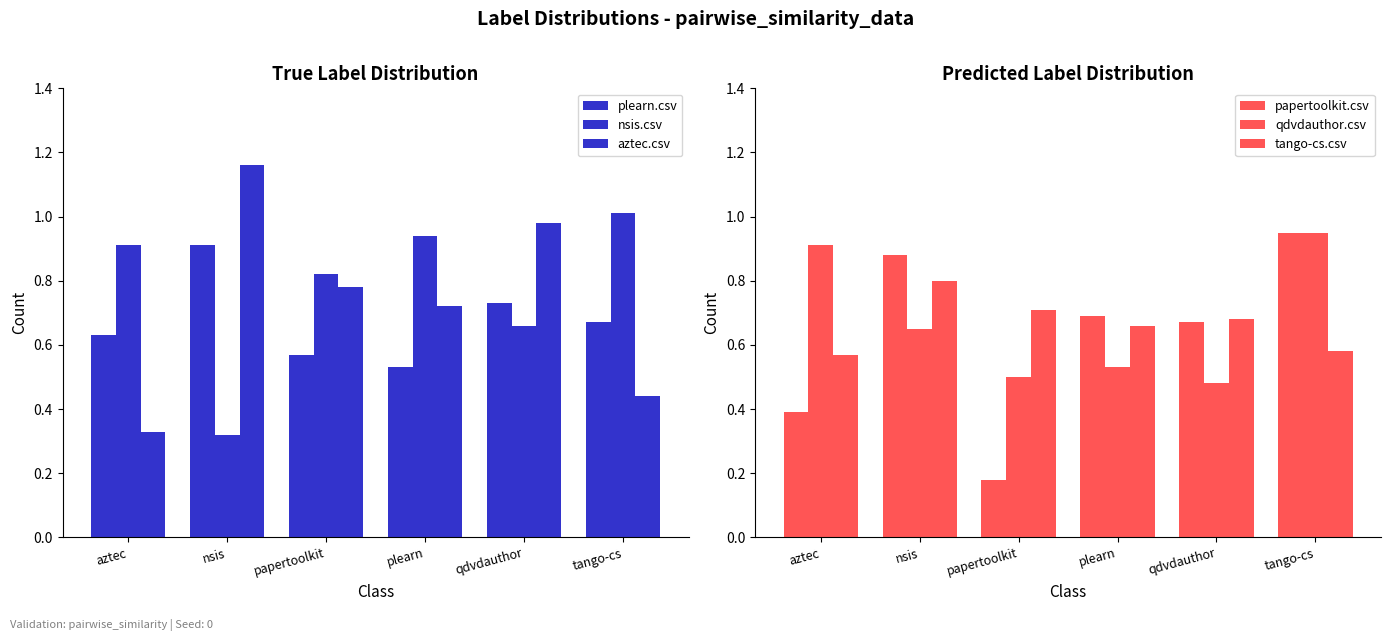

The value of plearn.csv at tango-cs is 0.4. True or false?

False